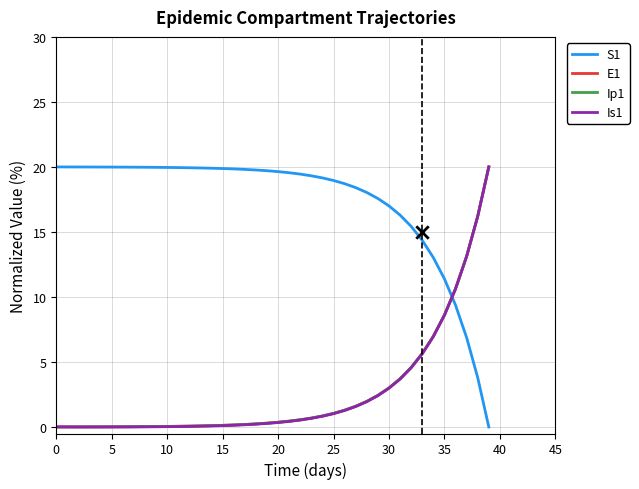

At how many categories does at least one series exceed 11?

39